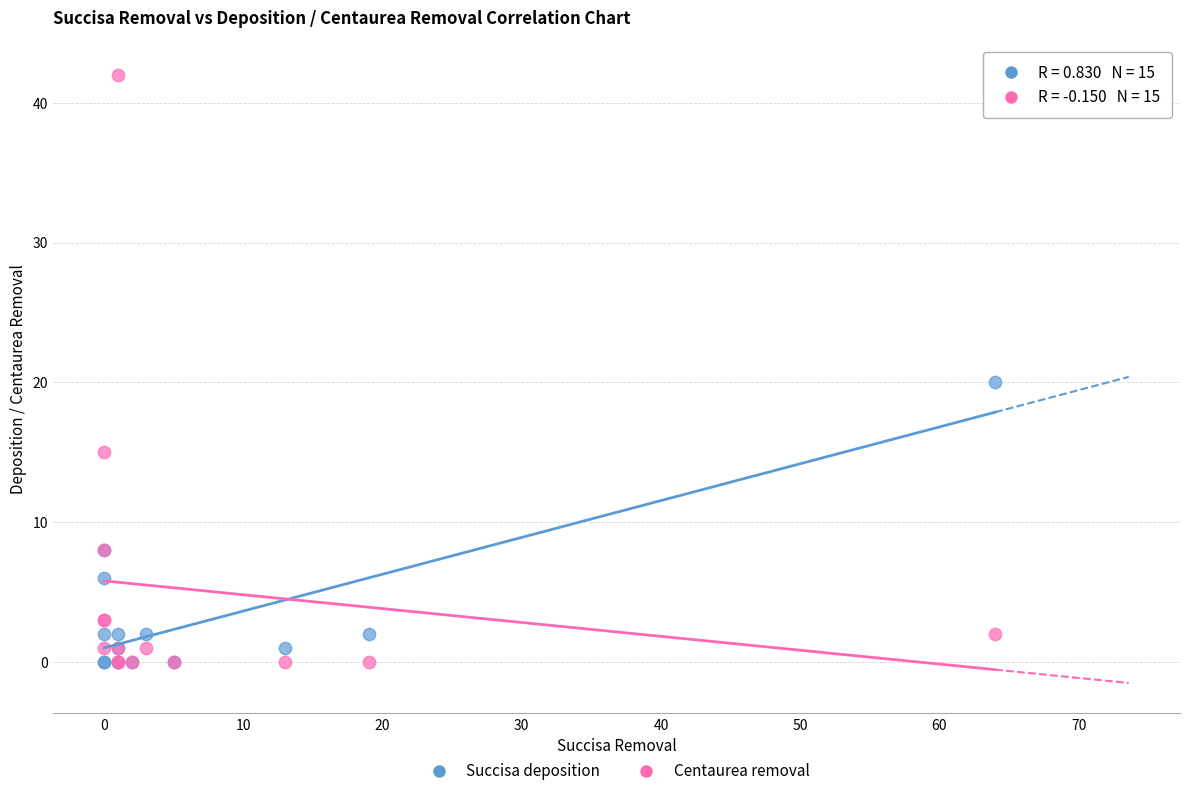

In the Centaurea removal series, what Y value is closest to 21?

15